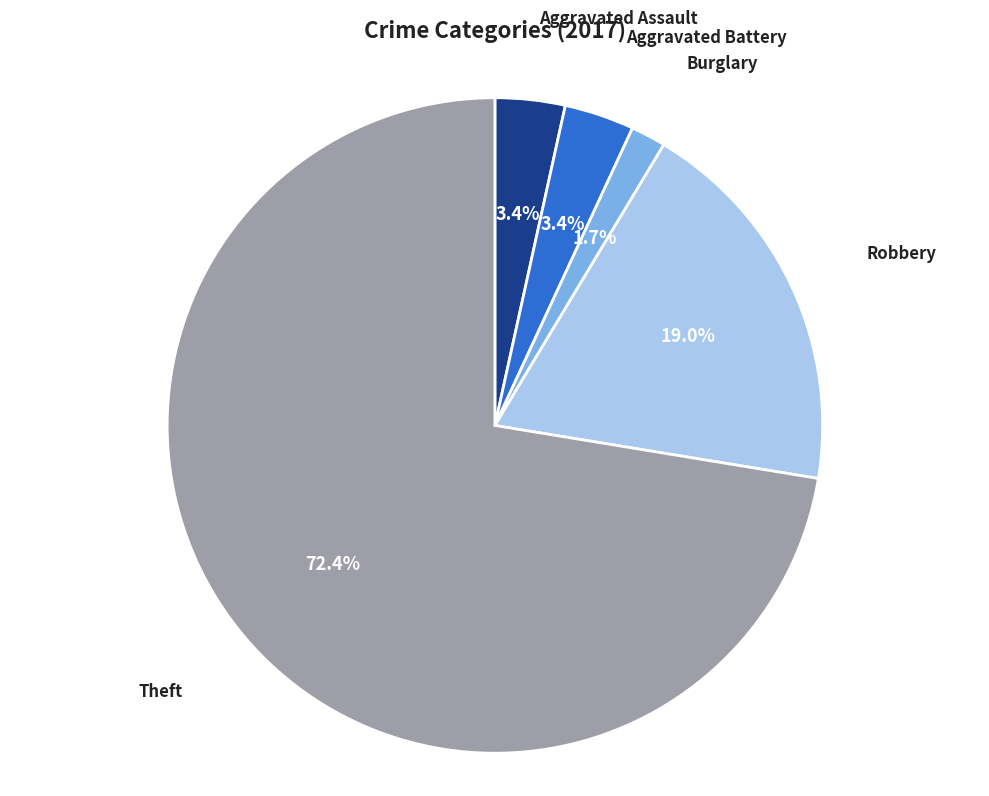

Is it true that Aggravated Battery is 3% of the pie?

True